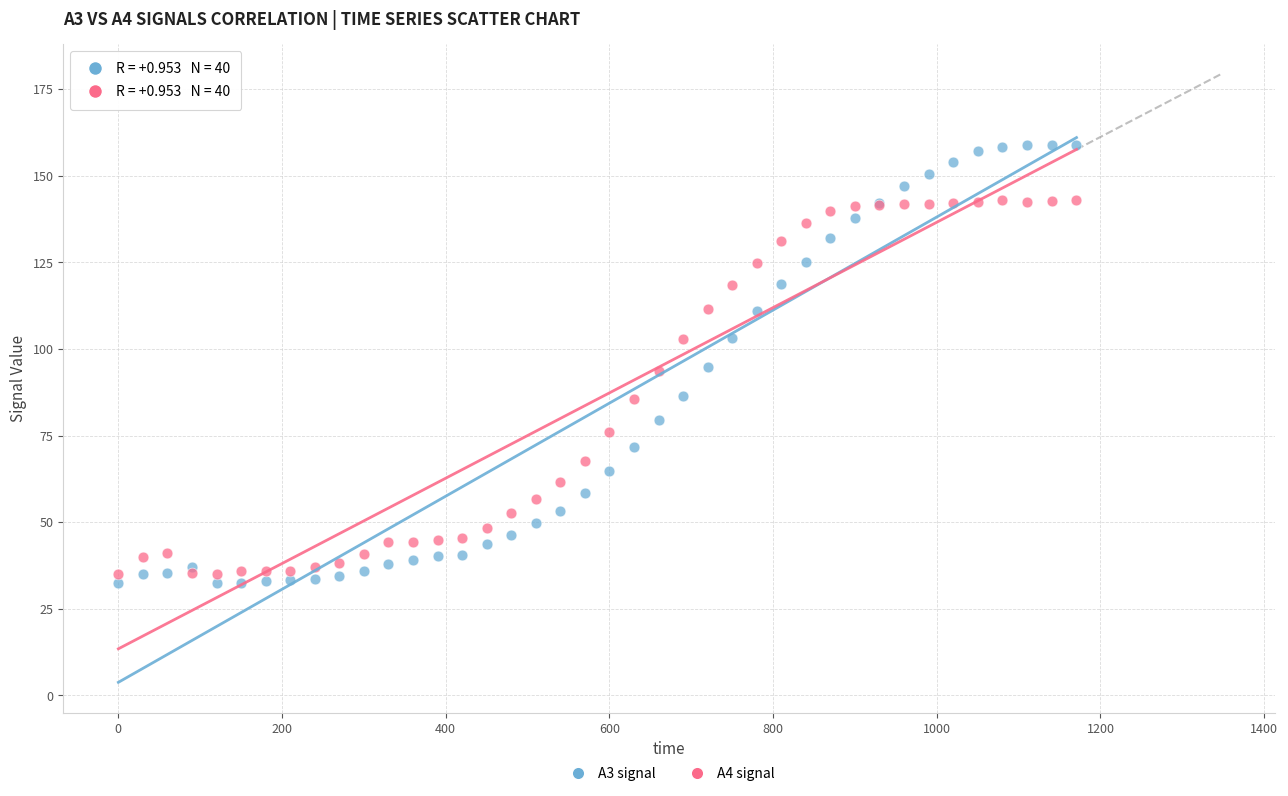

What are all the series names shown in the legend?

A3 signal, A4 signal